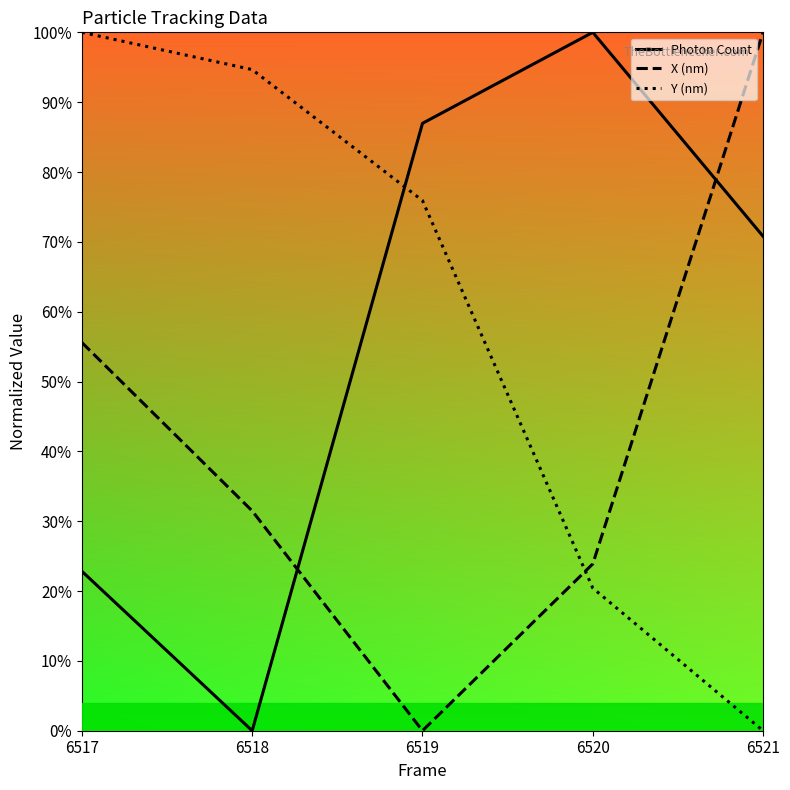

What is the value of the Photon Count point at the 4th from the left?

1.0